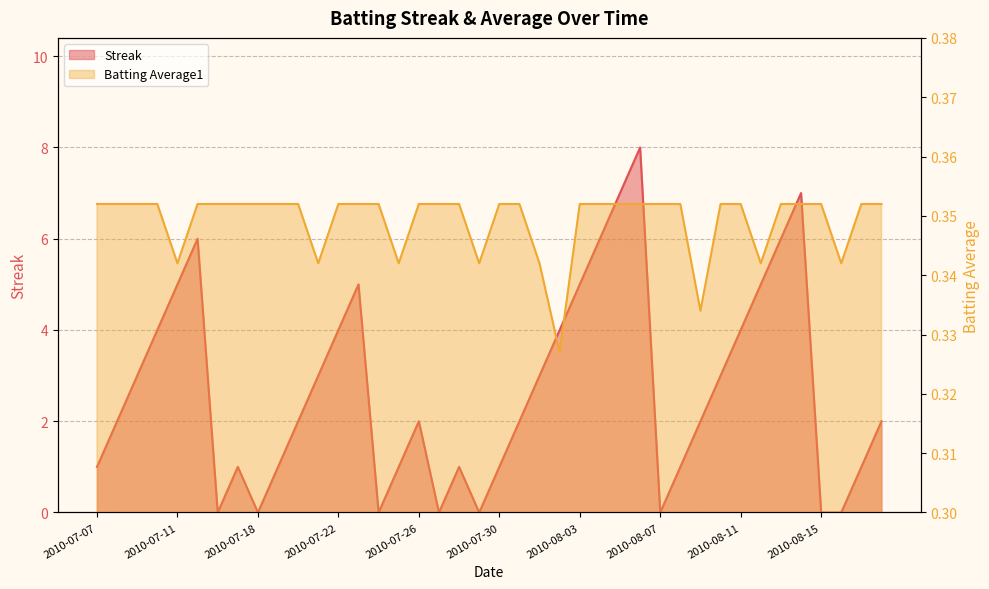

What is the spread (max minus min) of values at 2010-08-01?

2.7